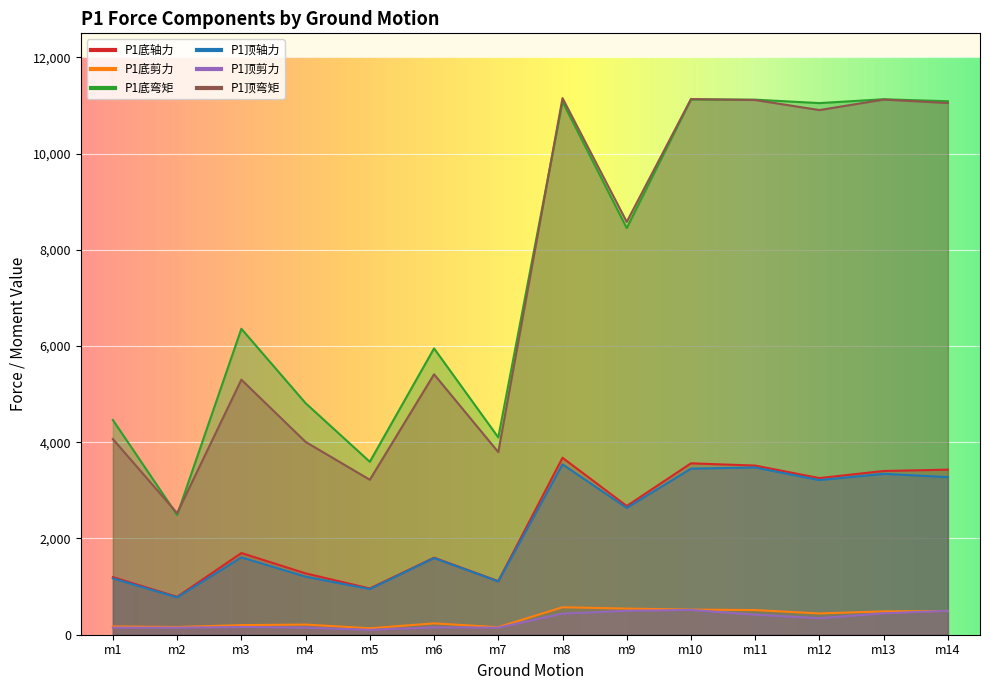

How many lines are shown in the chart?

6